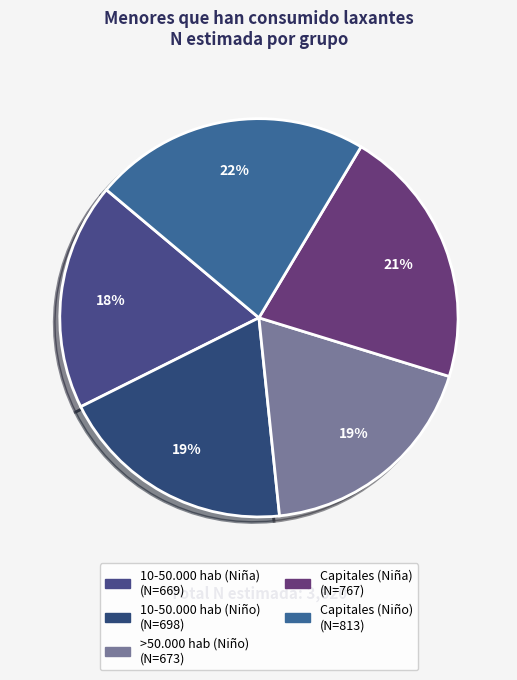

To the nearest percent, what is the difference between the >50.000 hab (Niño) and 10-50.000 hab (Niño) slice percentages?

1%